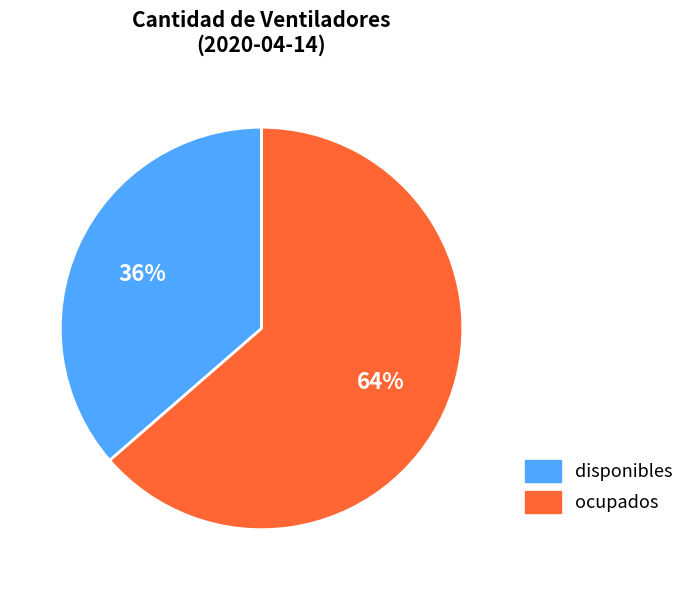

Is there a majority slice in this chart?

Yes